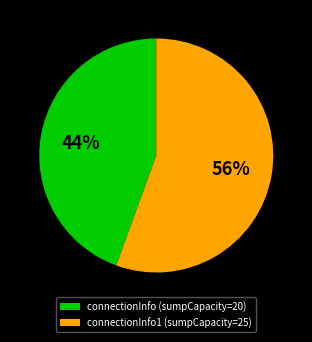

To the nearest percent, what portion does connectionInfo (sumpCapacity=20) represent?

44%